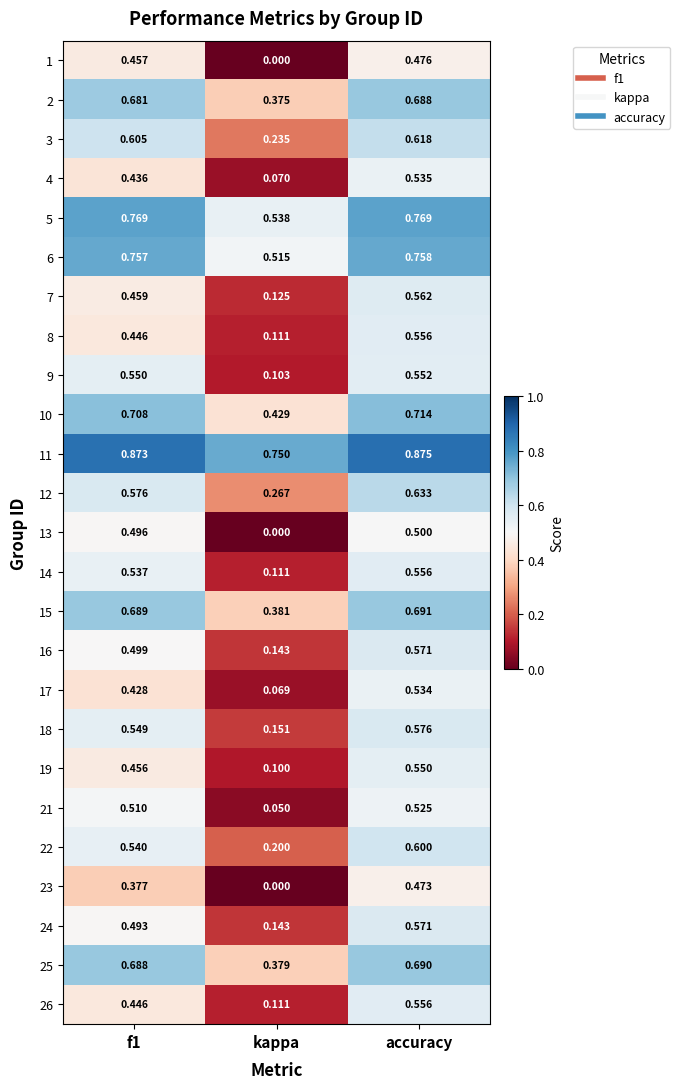

Which label corresponds to the largest value in the chart?

accuracy